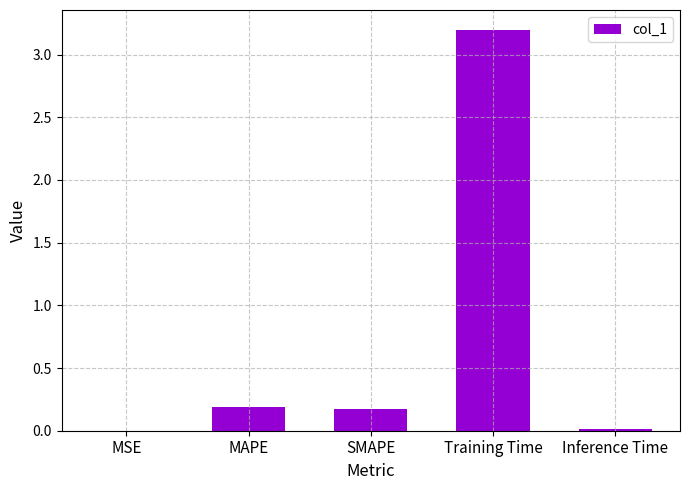

What is the sum of all values?

3.6